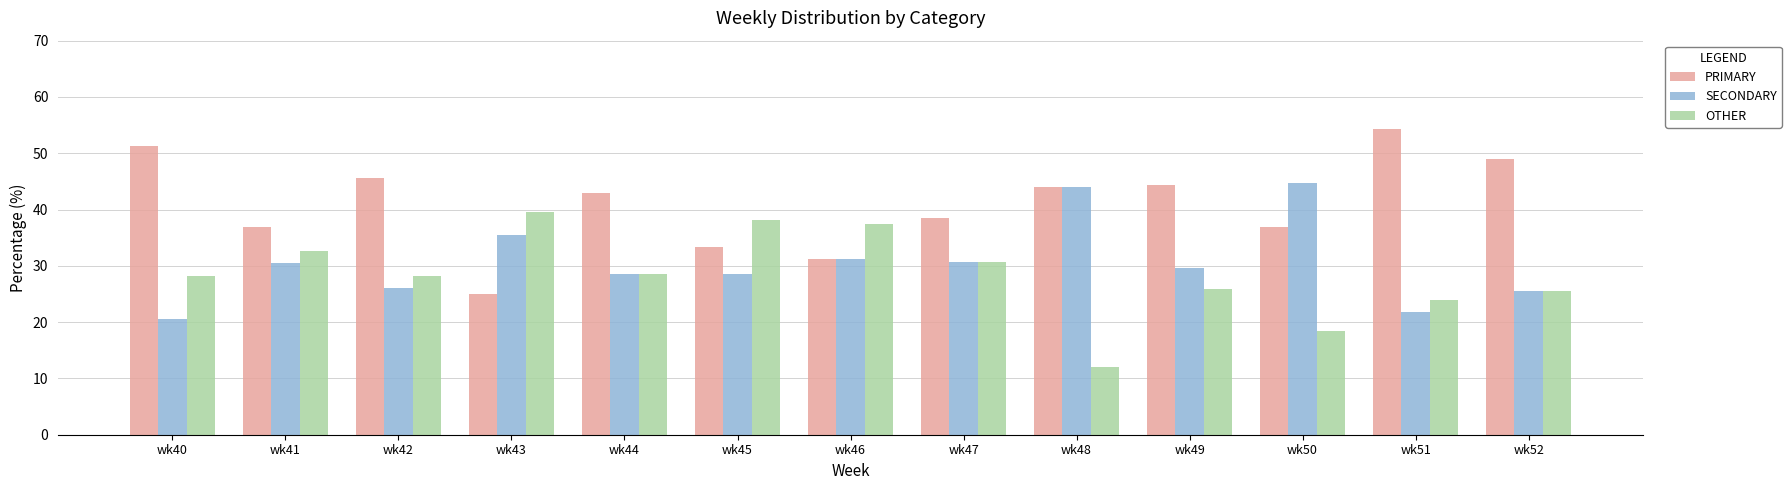

What is the total value across all series at wk40?

100.0